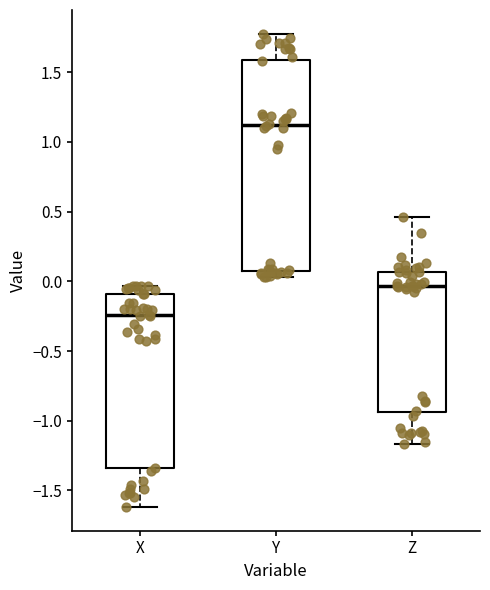

Where does the median line of the box for X sit on the y-axis? The values are not printed on the chart, so give them approximately, as read against the axis.

-0.25